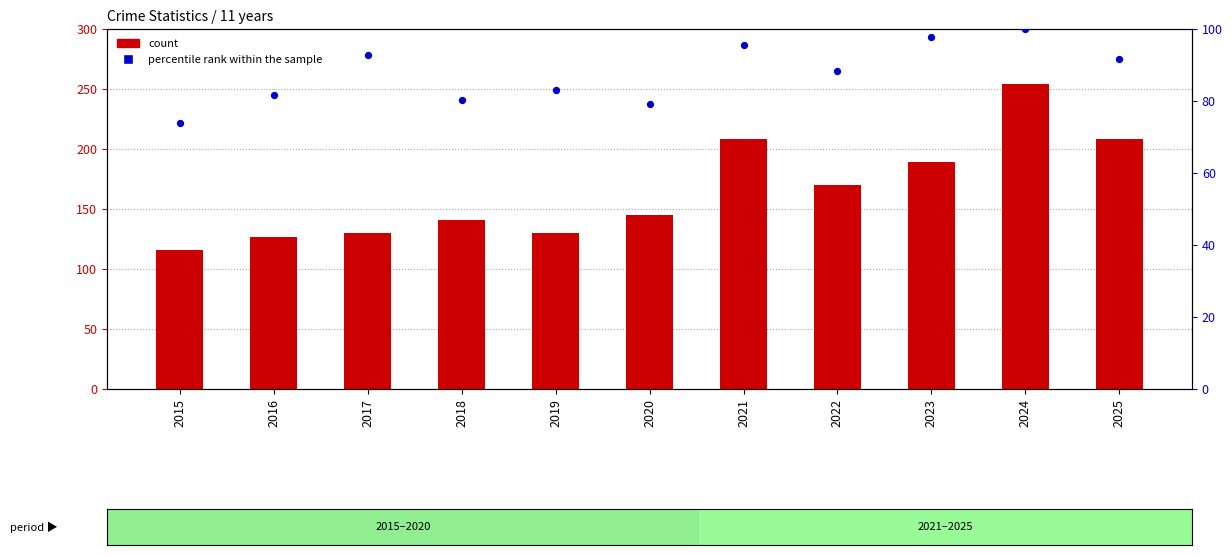

At how many categories does at least one series exceed 162?

5